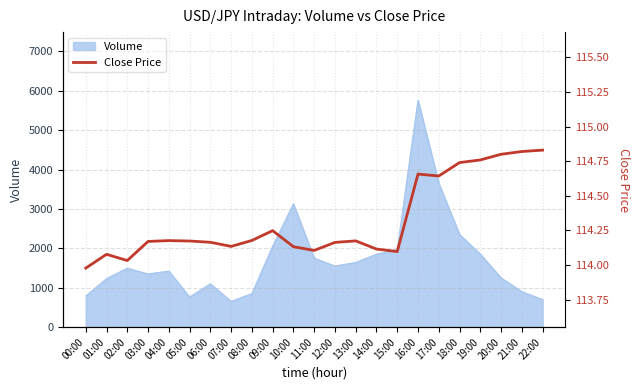

Reading left to right, extract all data points from this chart.

114.0	114.1	114.0	114.2	114.2	114.2	114.2	114.1	114.2	114.2	114.1	114.1	114.2	114.2	114.1	114.1	114.7	114.6	114.7	114.8	114.8	114.8	114.8